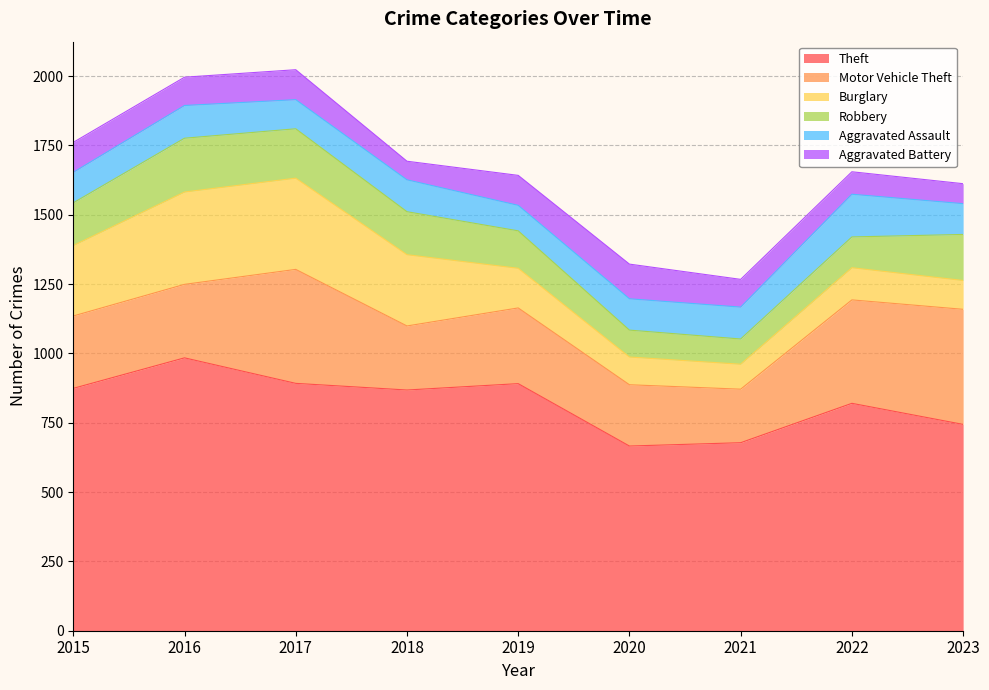

Which series has the largest total across all categories?

Theft